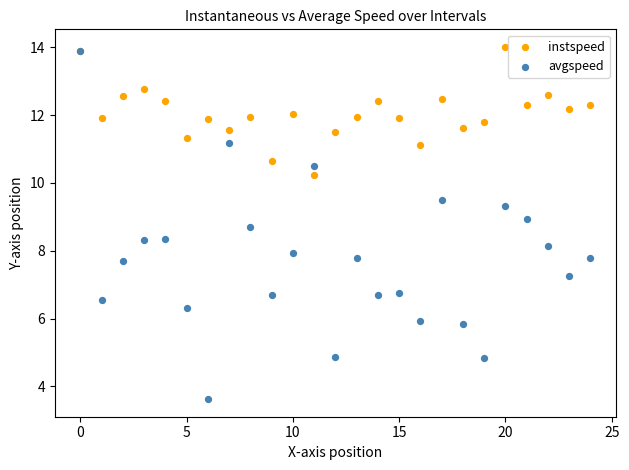

Which series contains the lowest Y value?

avgspeed